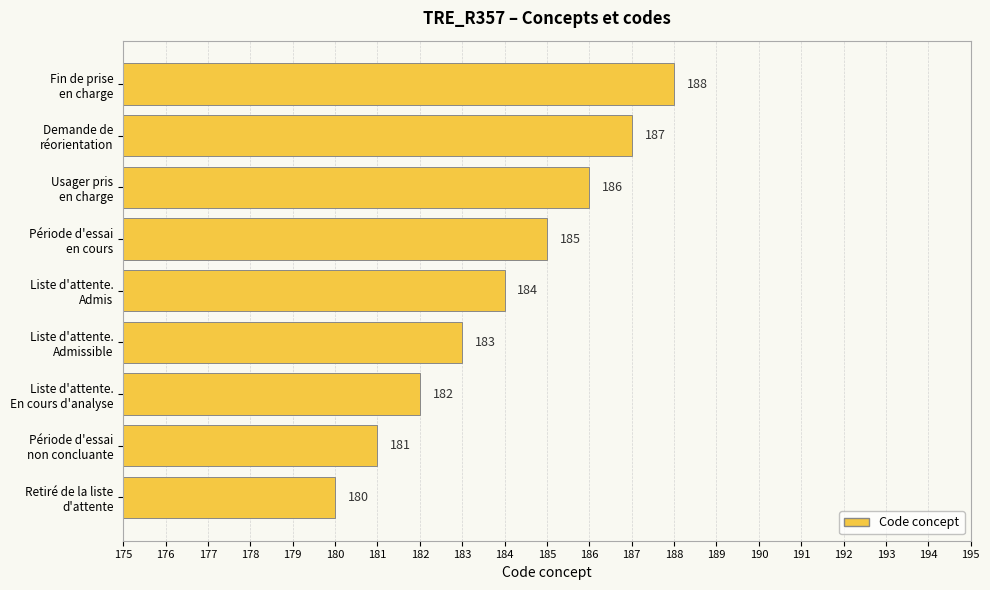

How many values are between 182 and 186?

5